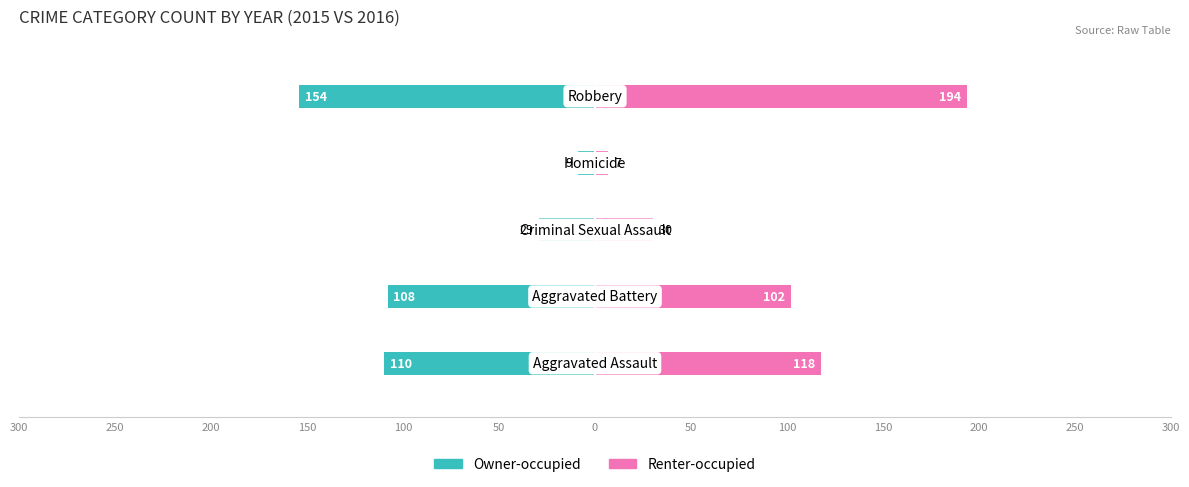

At 200, list the series in order from largest to smallest.

Renter-occupied, Owner-occupied